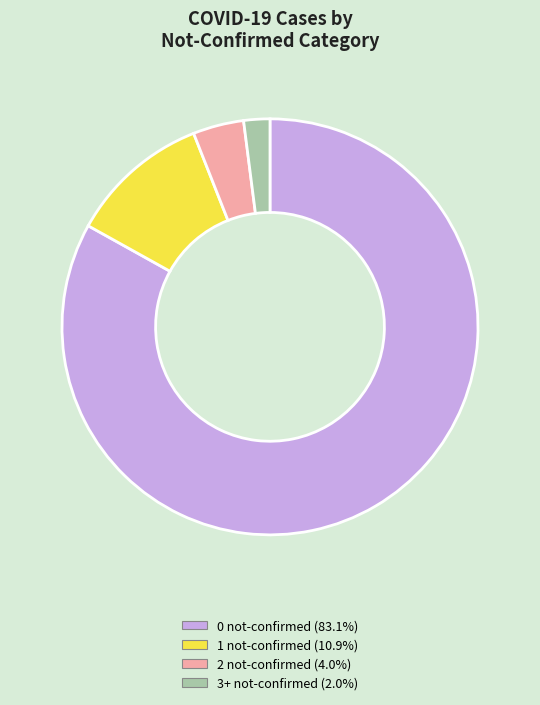

Does any single category account for the majority?

Yes